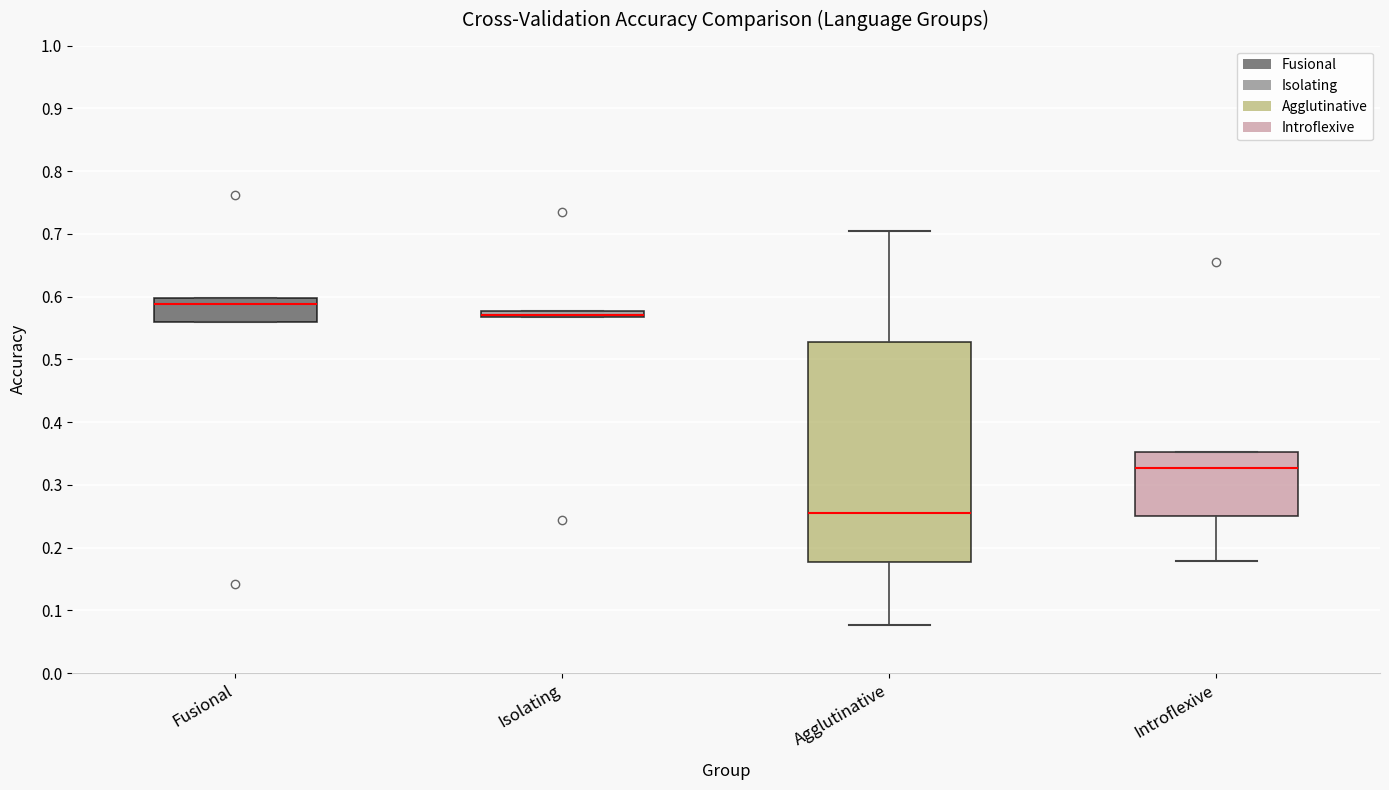

Which box is the tallest, from its lower edge to its upper edge?

Agglutinative